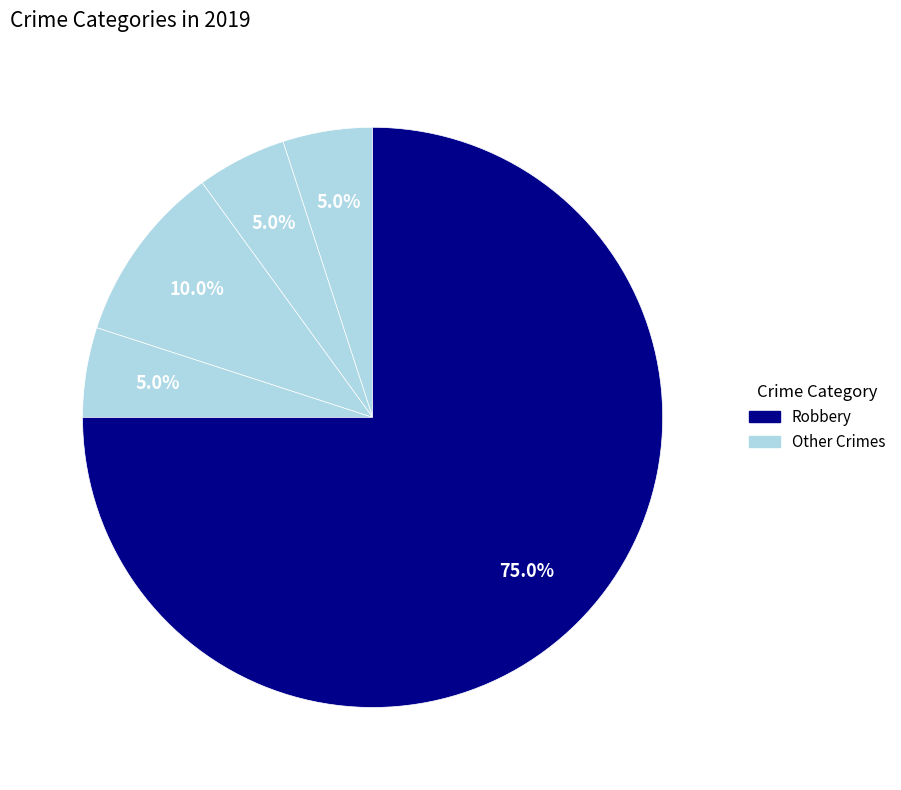

How many segments does this pie chart have?

5